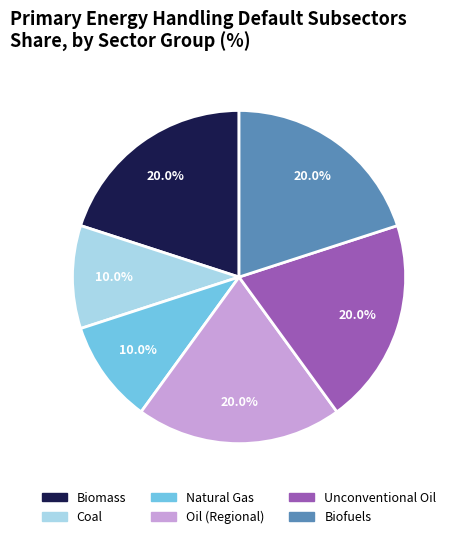

Approximately how many times larger is the value at Unconventional Oil compared to Natural Gas?

2.0